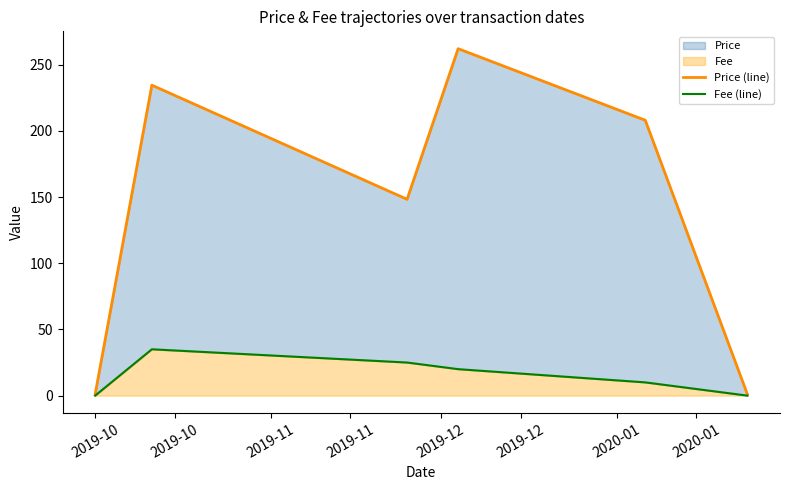

What is the value of the Fee (line) point at the 3rd from the left?

25.0